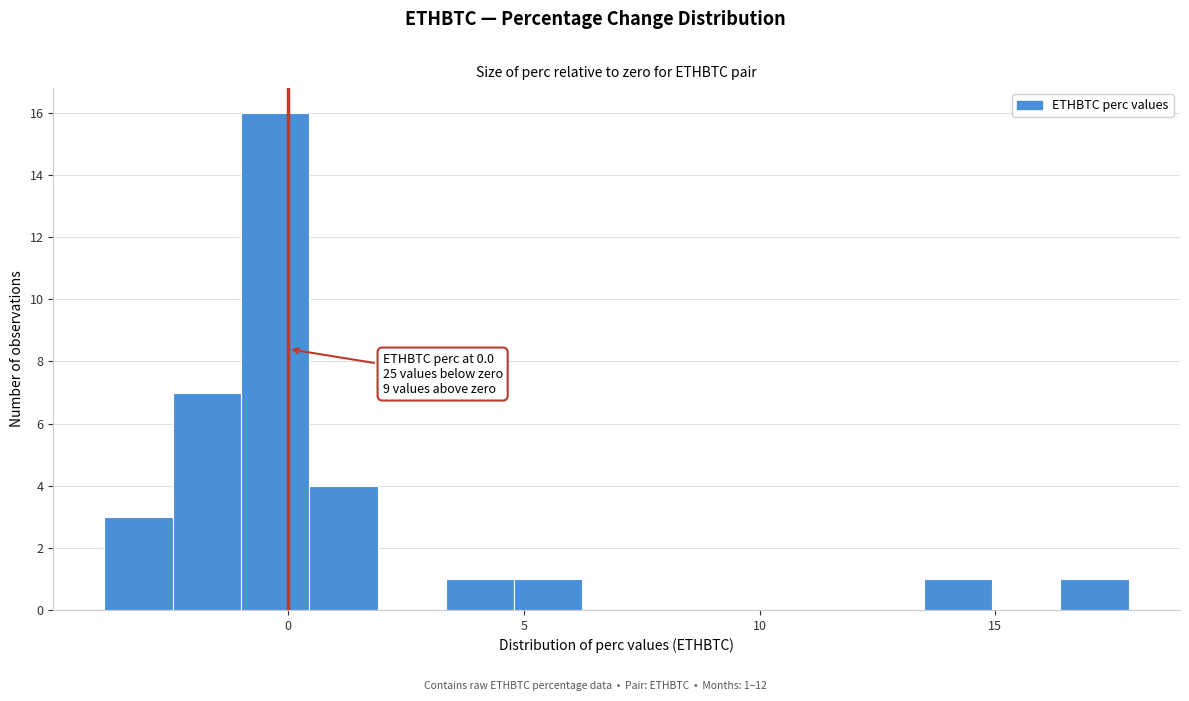

Read against the x-axis, roughly where is the centre of the tallest bar?

-0.5